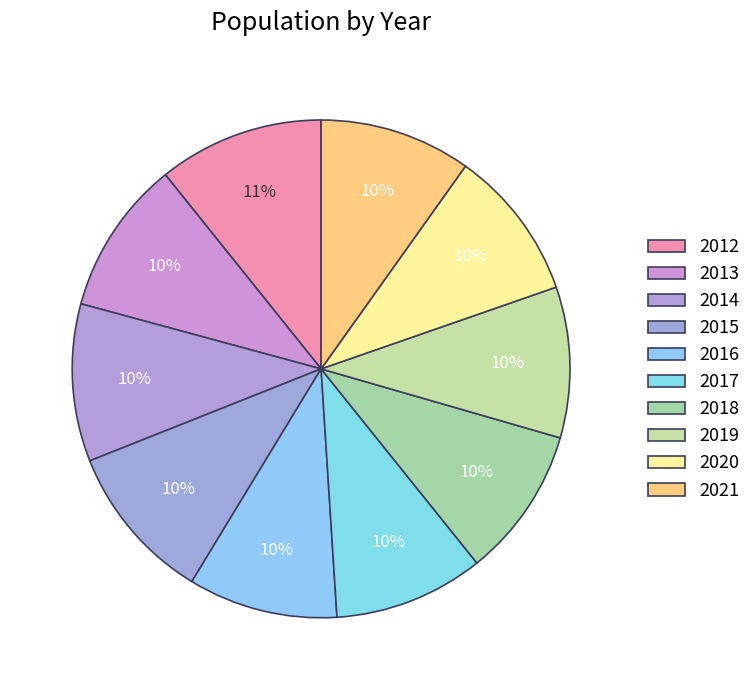

Count the number of slices in the pie.

10